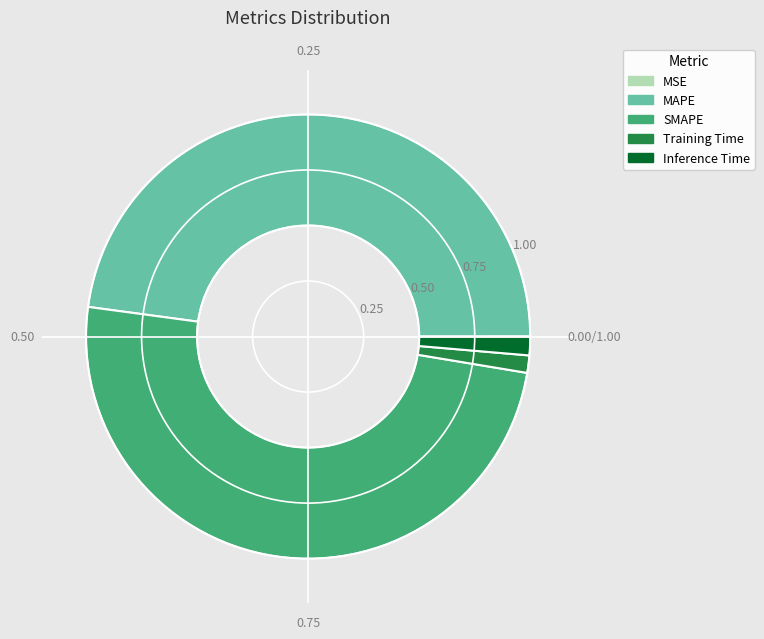

Which category has the smallest portion of the pie?

MSE